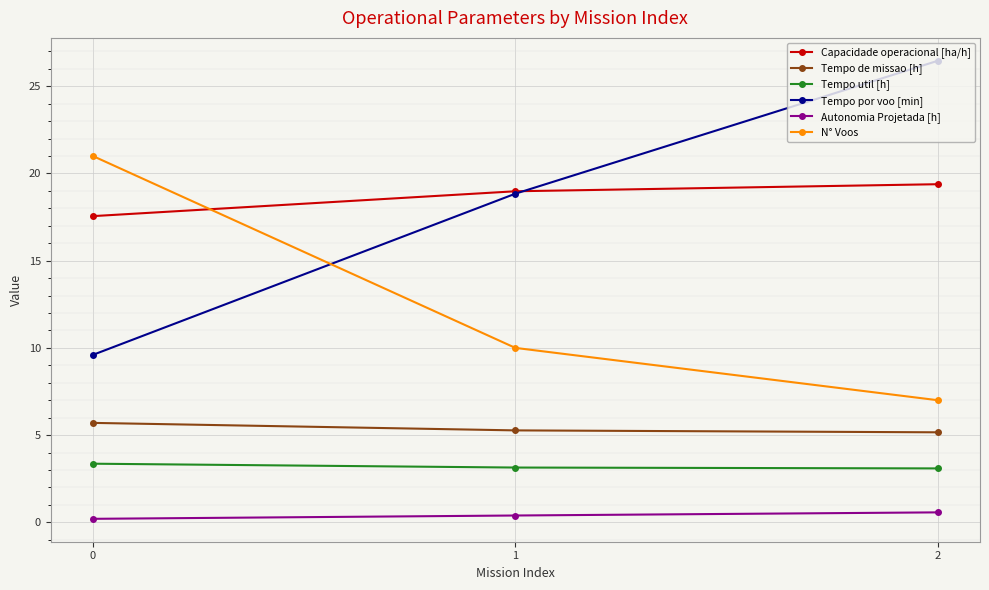

What is the sum of the Capacidade operacional [ha/h] values at 1 and 0?

36.5